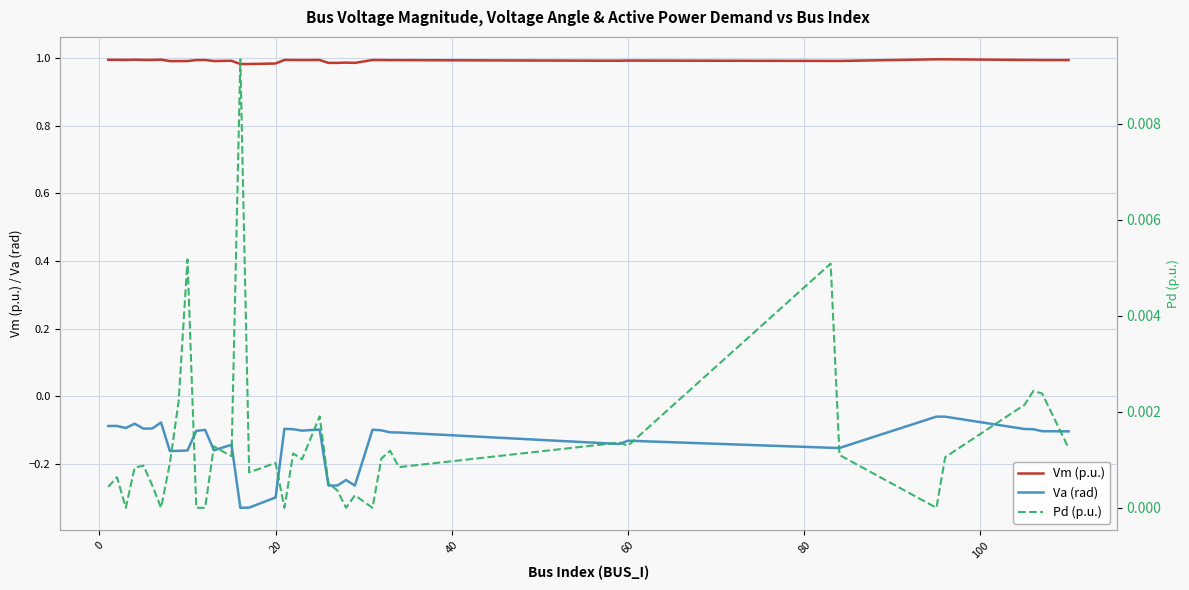

Reading left to right, what are all the values shown in this chart?

Vm (p.u.): 1.0	1.0	1.0	1.0	1.0	1.0	1.0	1.0	1.0	1.0	1.0	1.0	1.0	1.0	1.0	1.0	1.0	1.0	1.0	1.0	1.0	1.0	1.0	1.0	1.0	1.0	1.0	1.0	1.0	1.0	1.0	1.0	1.0	1.0	1.0	1.0	1.0	1.0	1.0	1.0
Va (rad): -0.1	-0.1	-0.1	-0.1	-0.1	-0.1	-0.1	-0.2	-0.2	-0.2	-0.1	-0.1	-0.2	-0.2	-0.1	-0.3	-0.3	-0.3	-0.1	-0.1	-0.1	-0.1	-0.3	-0.3	-0.2	-0.3	-0.1	-0.1	-0.1	-0.1	-0.1	-0.1	-0.2	-0.2	-0.1	-0.1	-0.1	-0.1	-0.1	-0.1
Pd (p.u.): 0.0	0.0	0.0	0.0	0.0	0.0	0.0	0.0	0.0	0.0	0.0	0.0	0.0	0.0	0.0	0.0	0.0	0.0	0.0	0.0	0.0	0.0	0.0	0.0	0.0	0.0	0.0	0.0	0.0	0.0	0.0	0.0	0.0	0.0	0.0	0.0	0.0	0.0	0.0	0.0